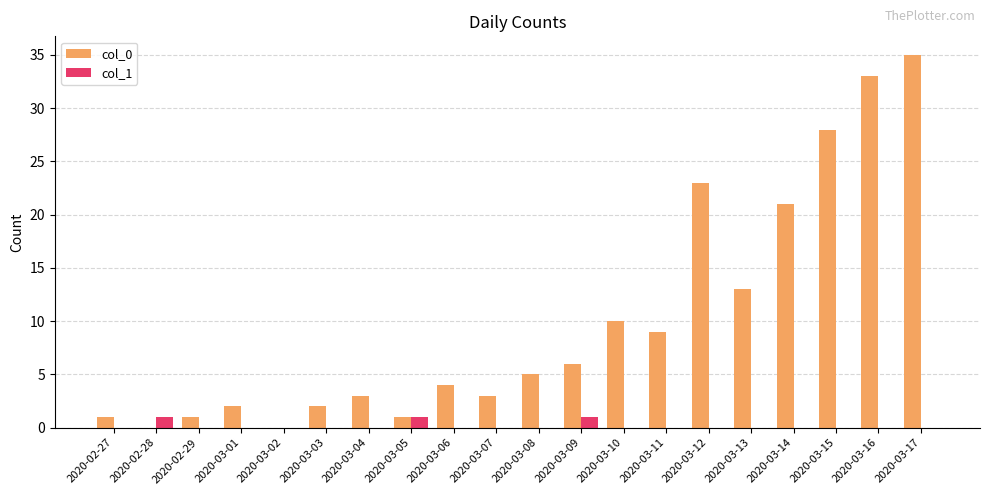

What is the average value of the col_0 series?

10